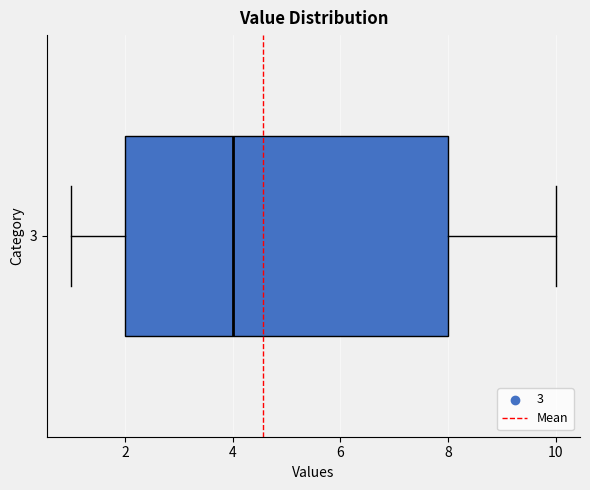

Transcribe this box plot: give where the median line is, the range the box spans, and where the two whiskers end, as read against the x-axis. The values are not printed on the chart, so give them approximately, as read against the axis.

median 4, box 2 to 8, whiskers 1 to 10